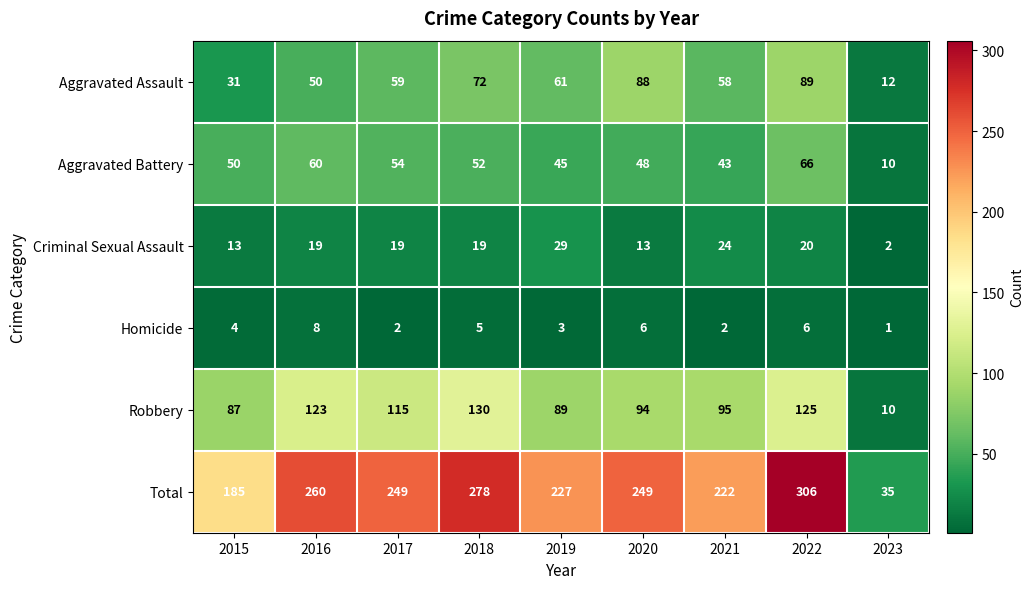

At how many categories does at least one series exceed 233?

5